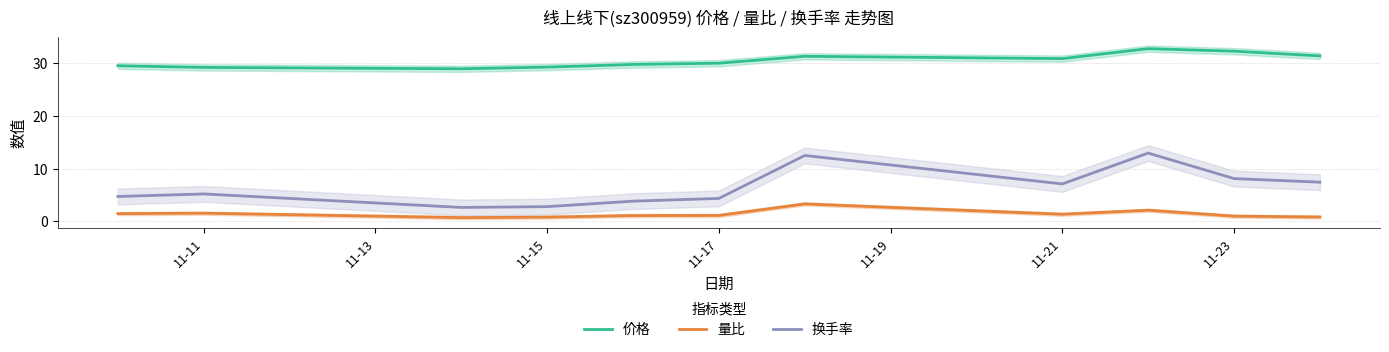

What is the smallest value displayed?

0.7